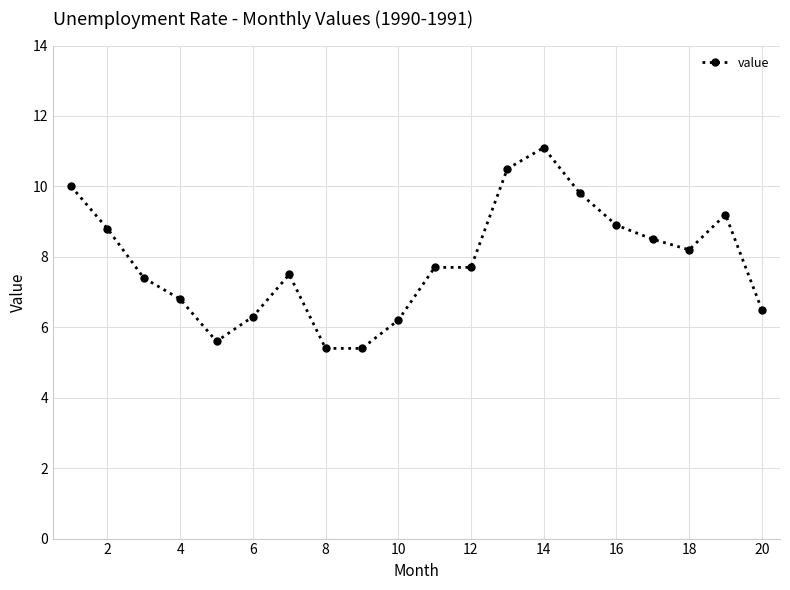

True or false: there are more than 2 points higher than both neighbors.

True